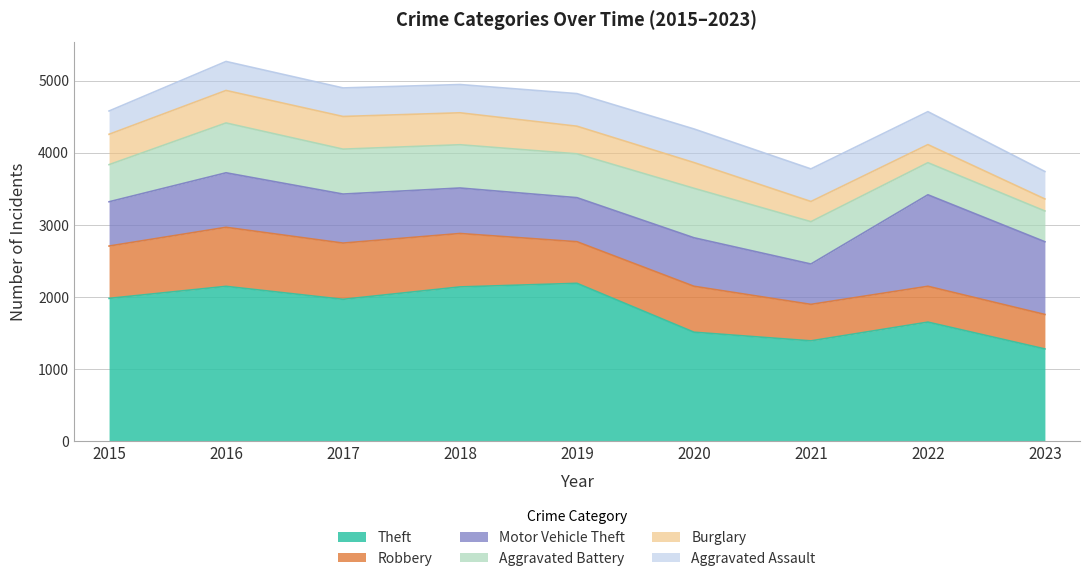

True or false: Motor Vehicle Theft has more than 1 points higher than both neighbors.

True